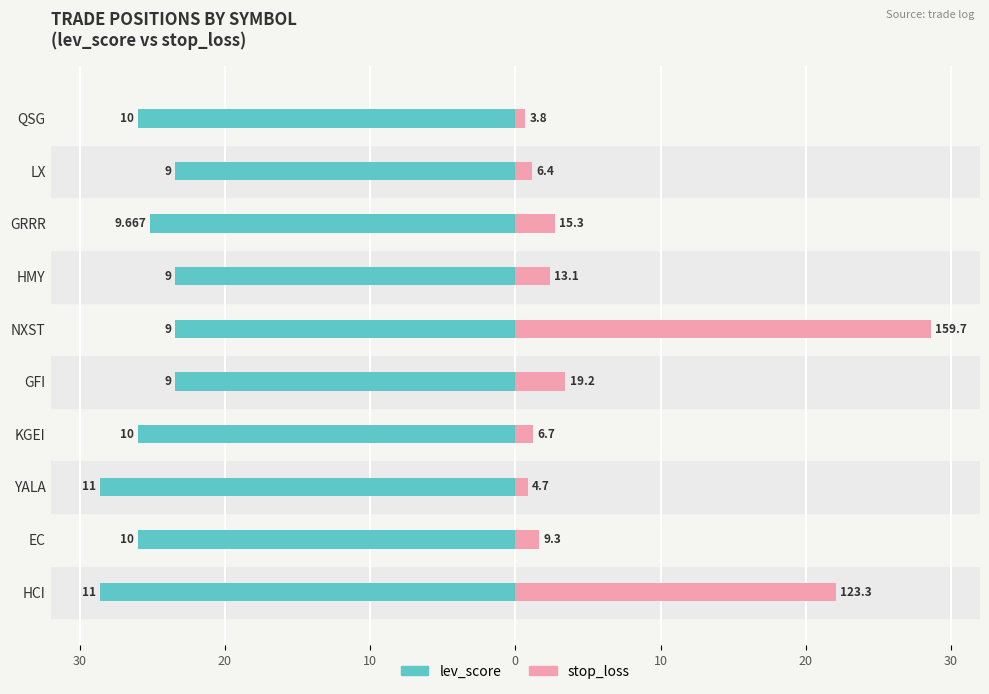

Is the value of stop_loss at QSG greater than the value of lev_score at HMY?

Yes